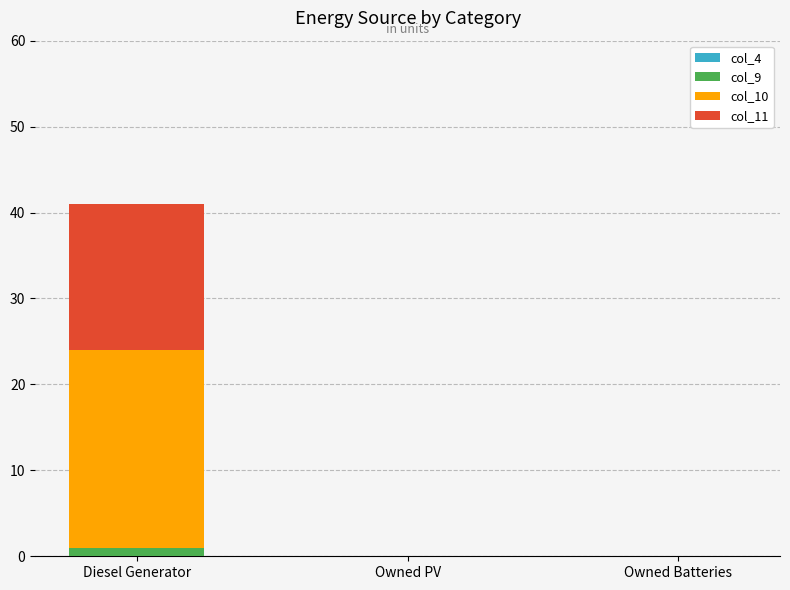

Does the chart contain stacked bars?

Yes